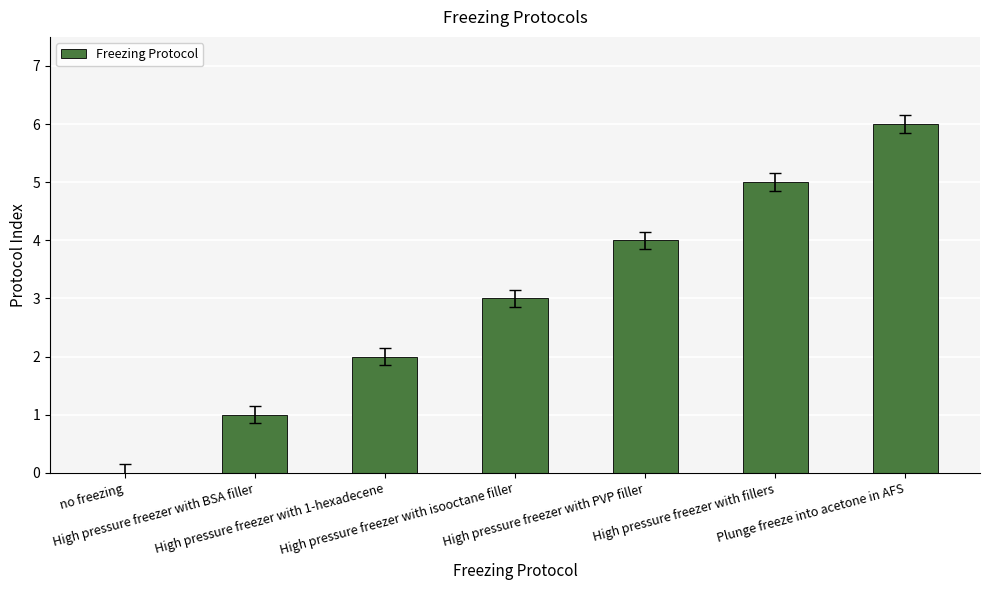

Reading left to right, what are all the values shown in this chart?

0	1	2	3	4	5	6